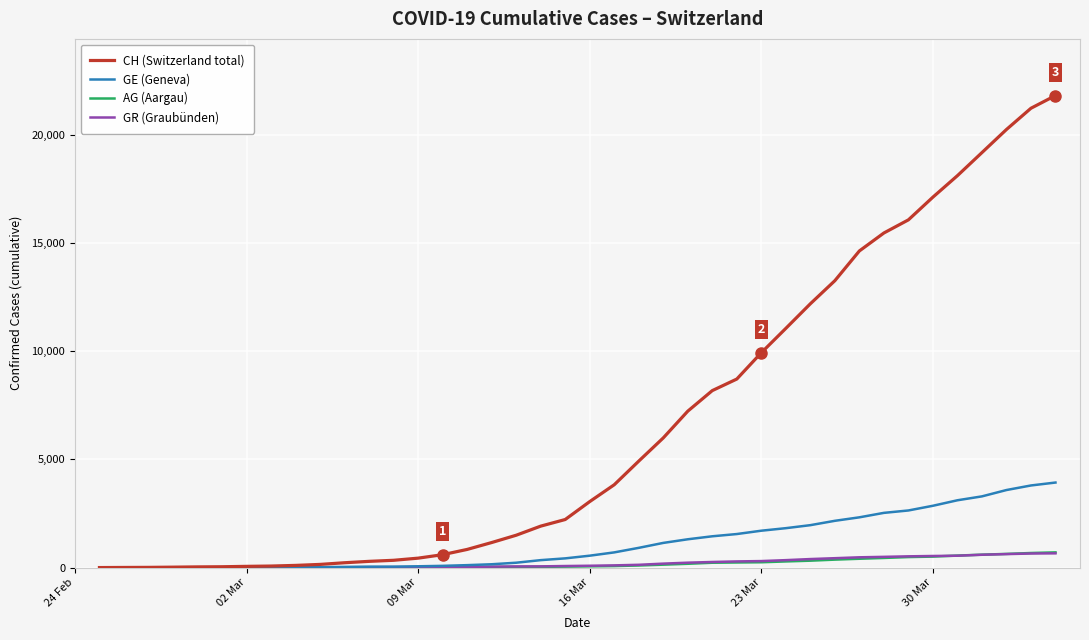

Which series has the widest spread of values?

CH (Switzerland total)